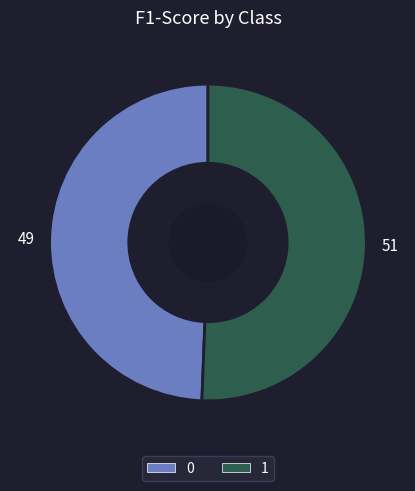

Which category accounts for the majority?

1